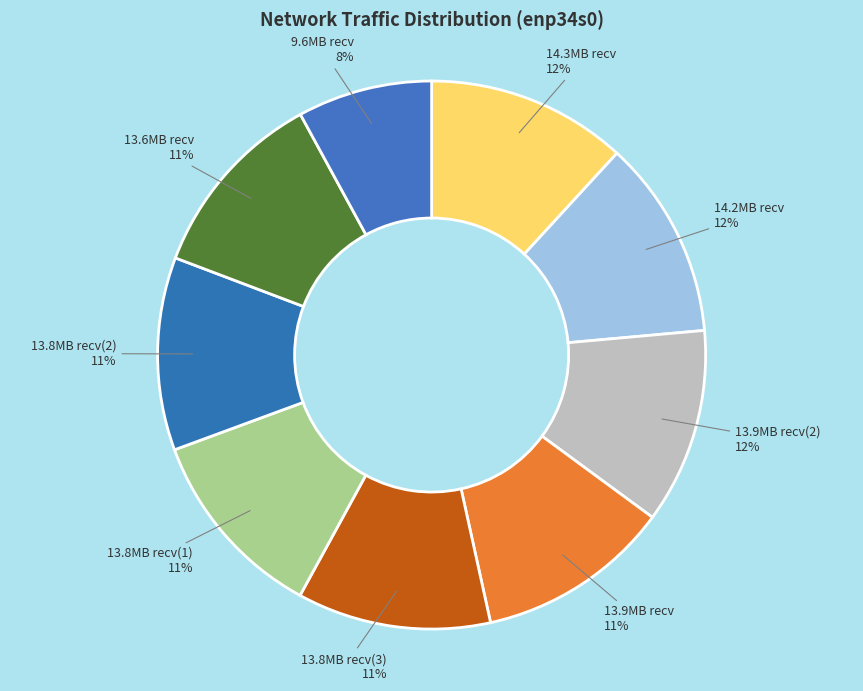

Which has a higher value, 9.6MB recv or 14.3MB recv?

14.3MB recv